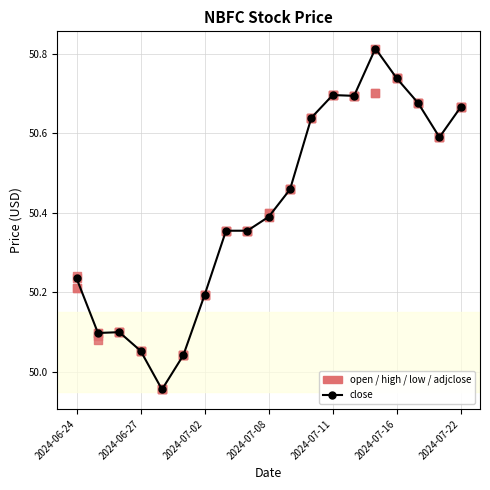

Which series contains the lowest Y value?

close